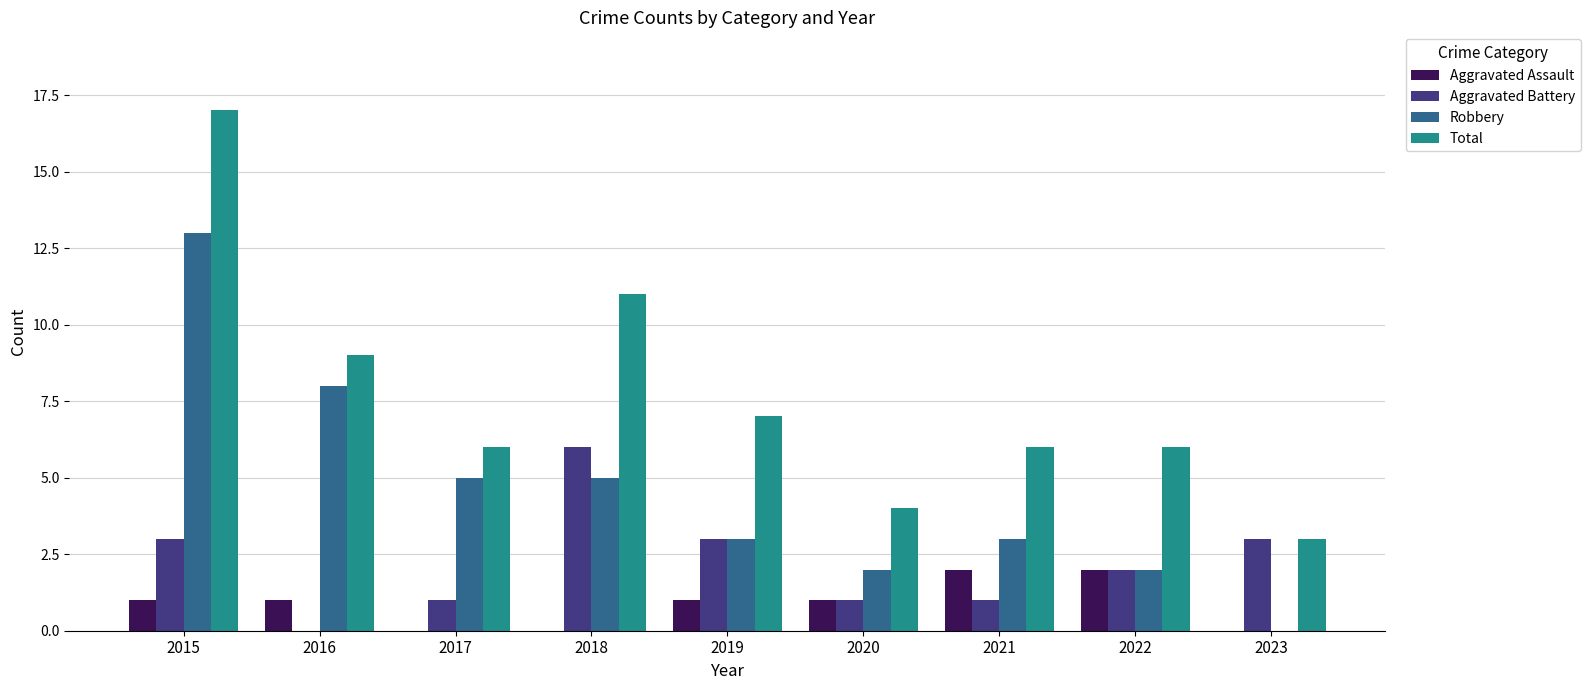

Between 2020 and 2021, which series saw the biggest shift?

Total